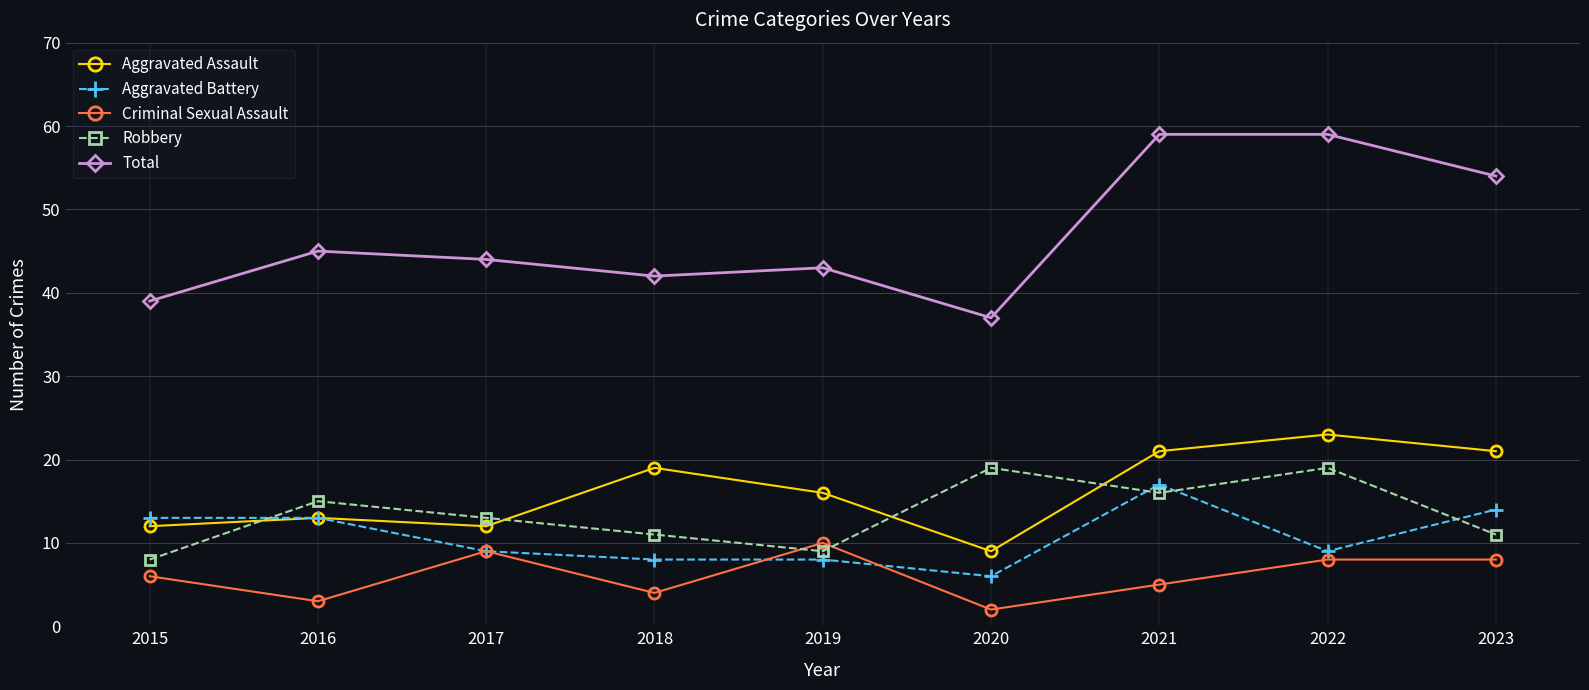

Is the value of Aggravated Assault at 2018 greater than the value of Criminal Sexual Assault at 2017?

Yes